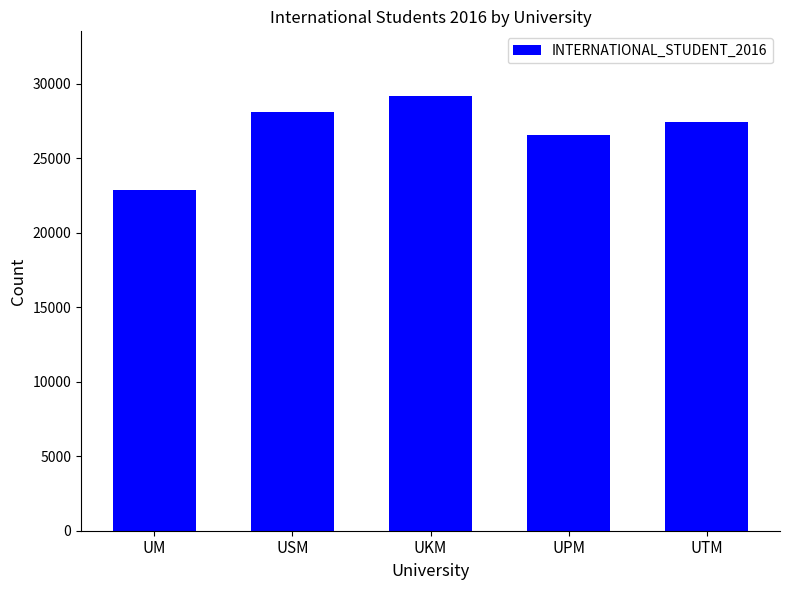

Reading left to right, transcribe all the data shown in this chart.

UM=22861	USM=28080	UKM=29132	UPM=26514	UTM=27440